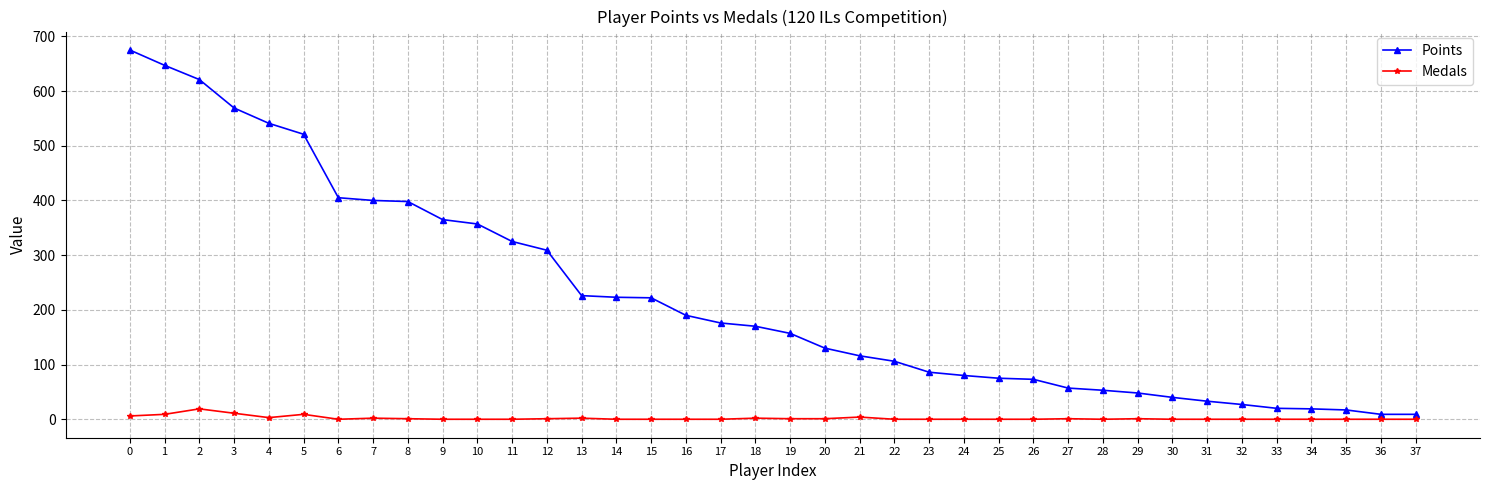

Is it true that Points equals 157 at 19?

True